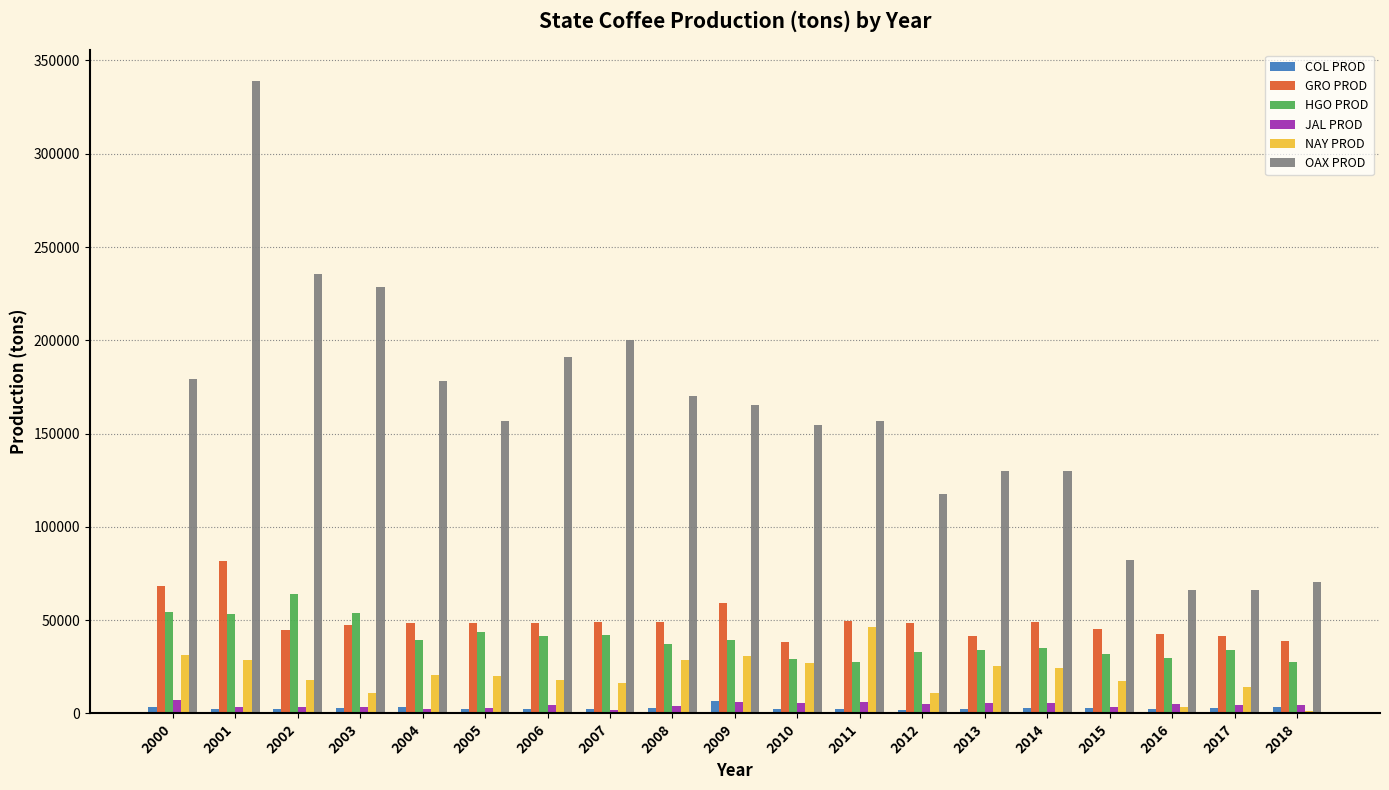

What is the difference between the maximum and second lowest values in the NAY PROD series?

42584.6